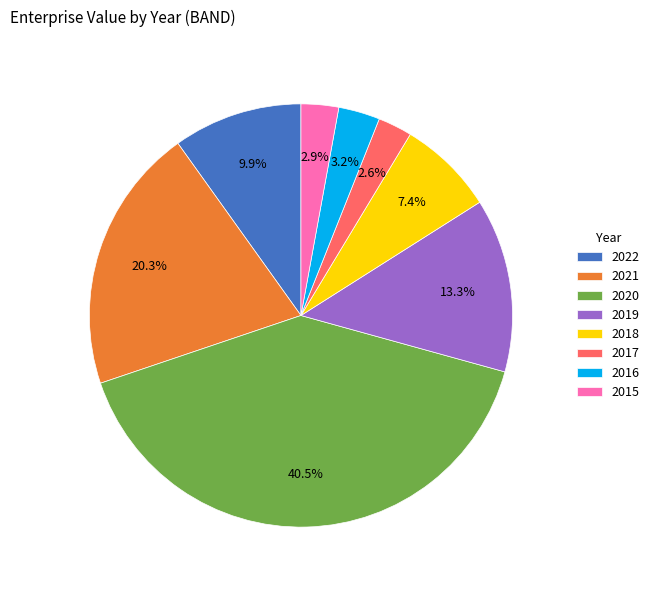

How many segments does this pie chart have?

8